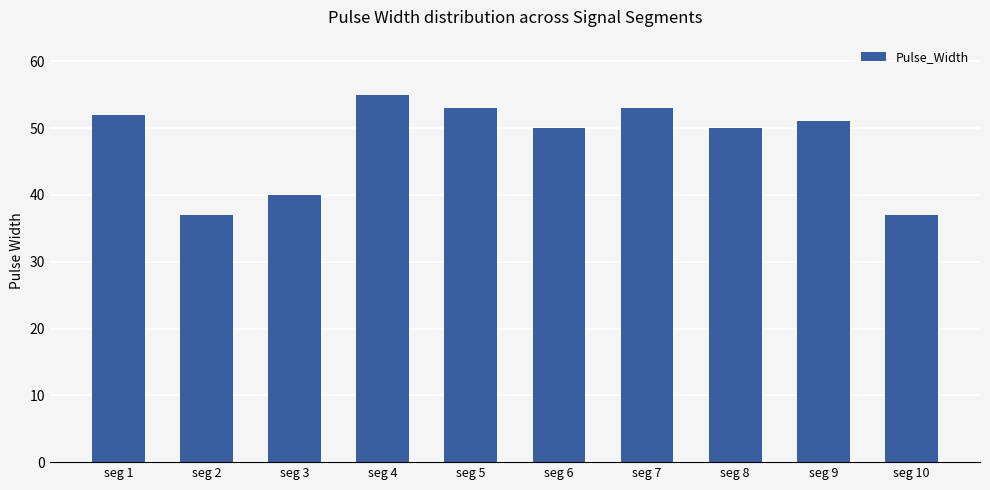

What is the ratio of the value at seg 5 to the value at seg 10?

1.4